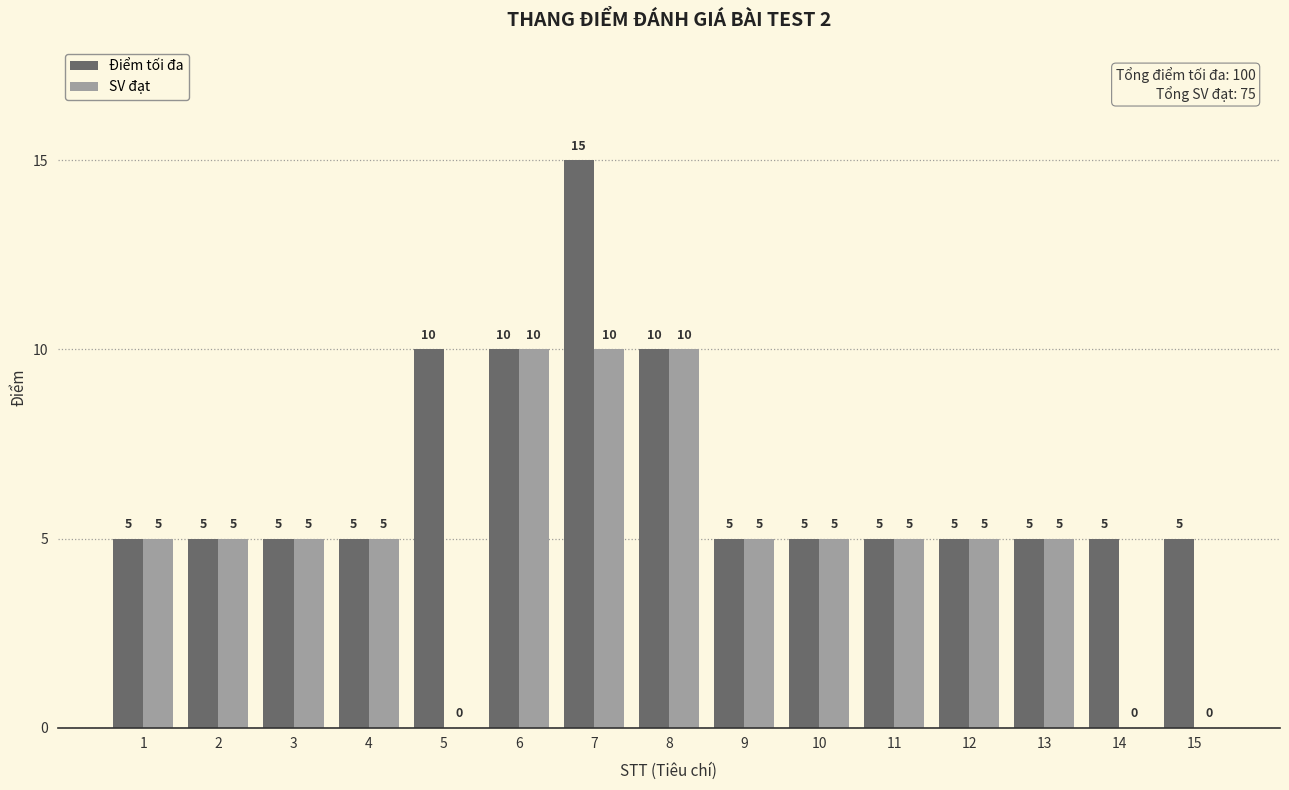

What is the greatest value displayed?

15